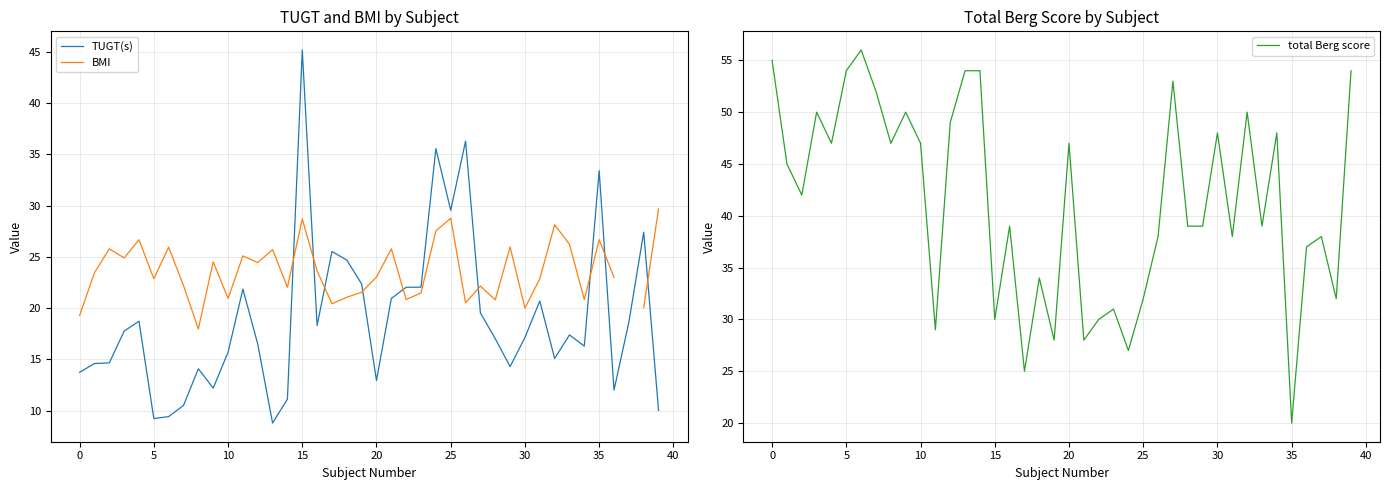

What is the highest value of the total Berg score series?

56